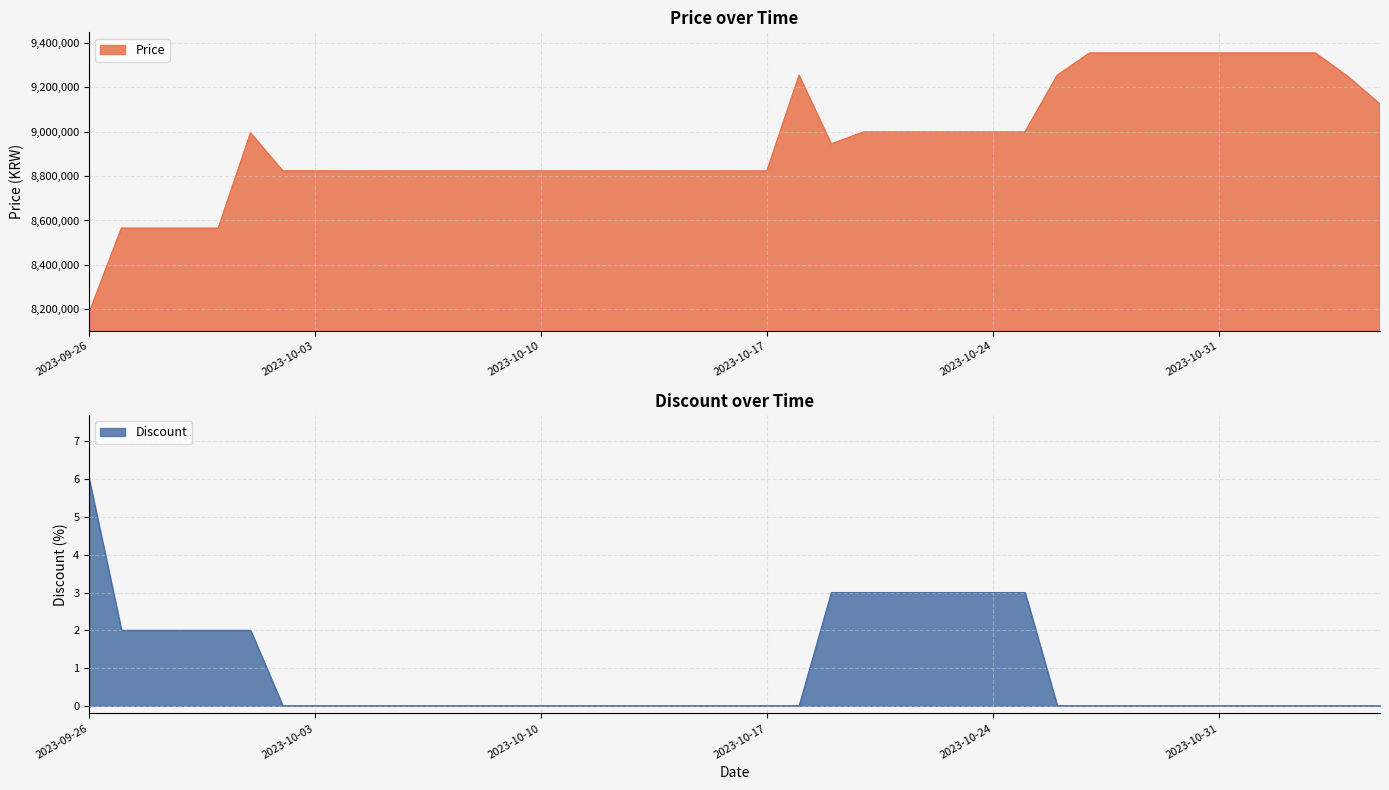

The Discount series shows 0 at 2023-10-30. True or false?

True